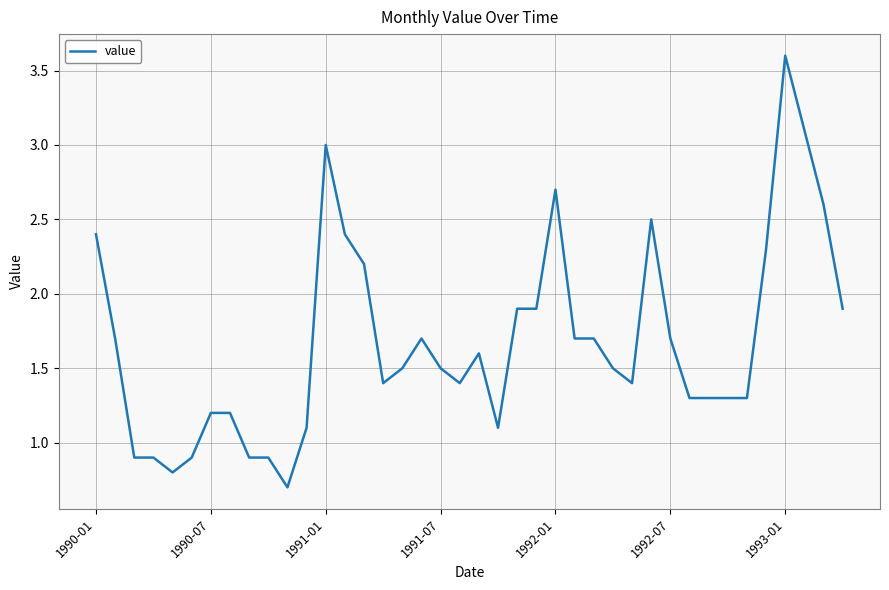

What is the difference between the maximum and minimum values?

2.9